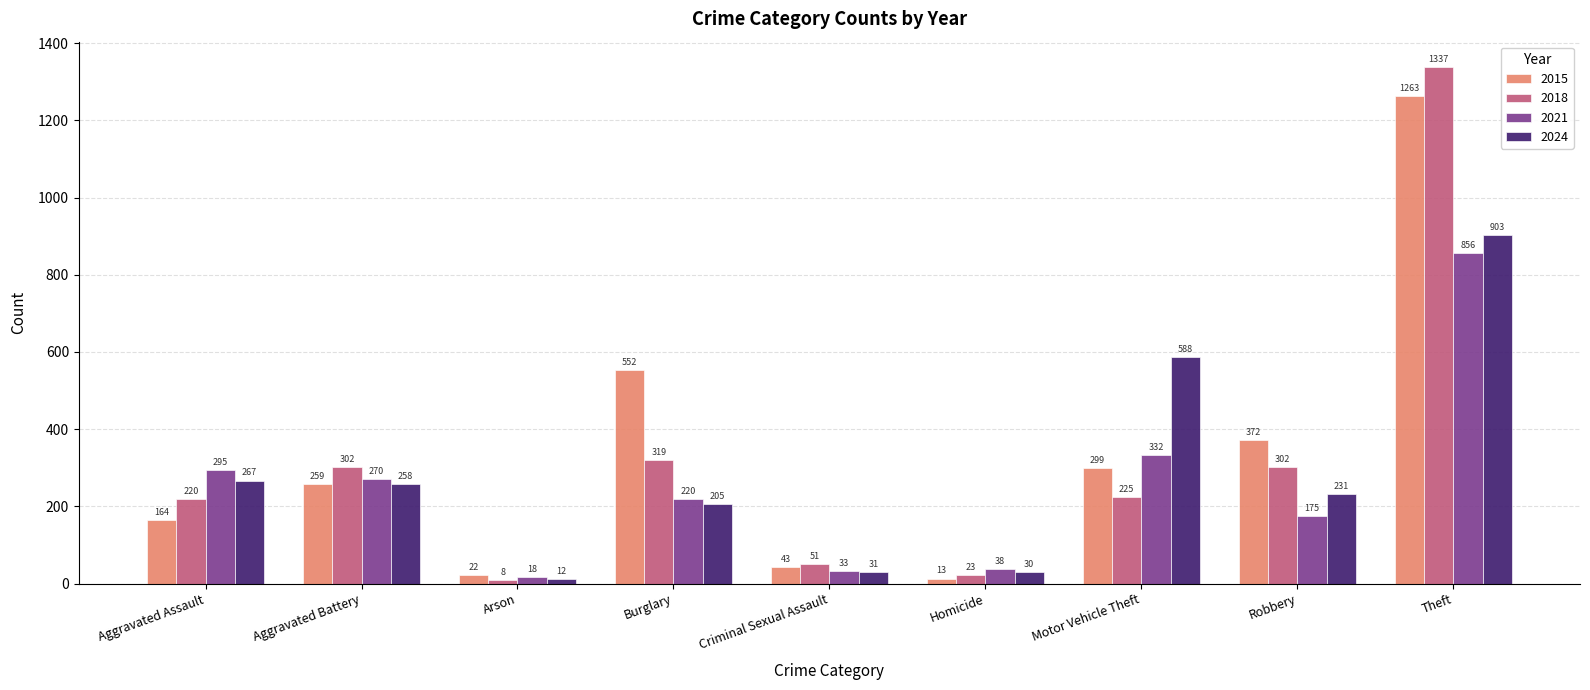

Is it true that 2021 equals 18 at Arson?

True